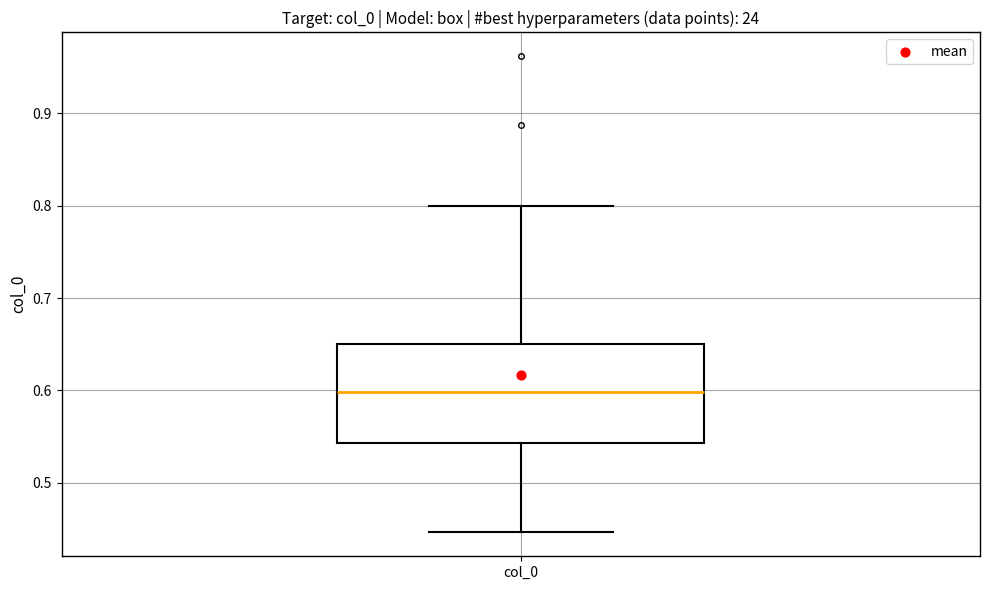

Transcribe this box plot: give where the median line is, the range the box spans, and where the two whiskers end, as read against the y-axis. The values are not printed on the chart, so give them approximately, as read against the axis.

median 0.60, box 0.54 to 0.65, whiskers 0.45 to 0.80